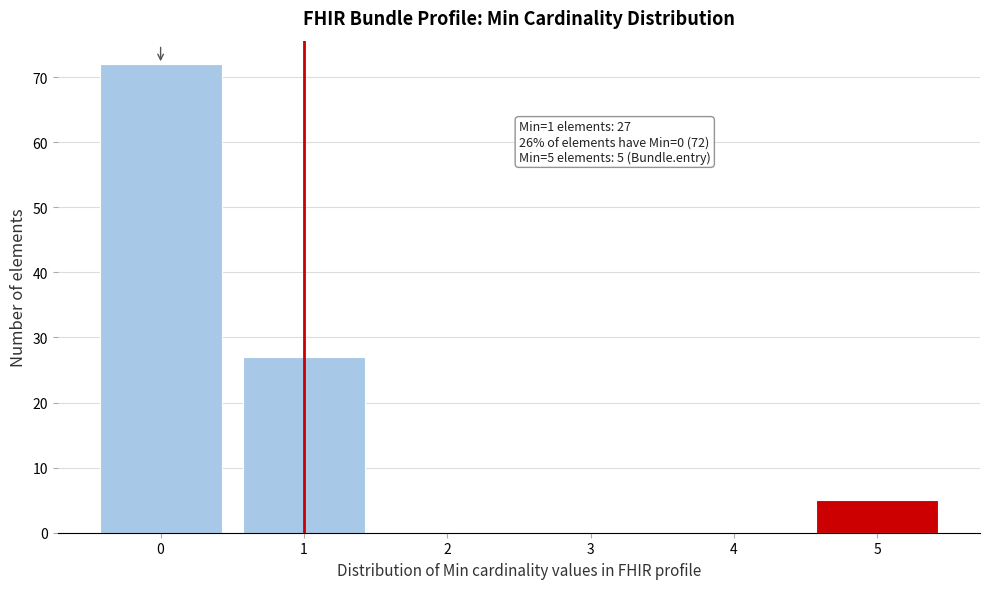

Over which range of the x-axis is the bar tallest?

-0.5 to 0.5